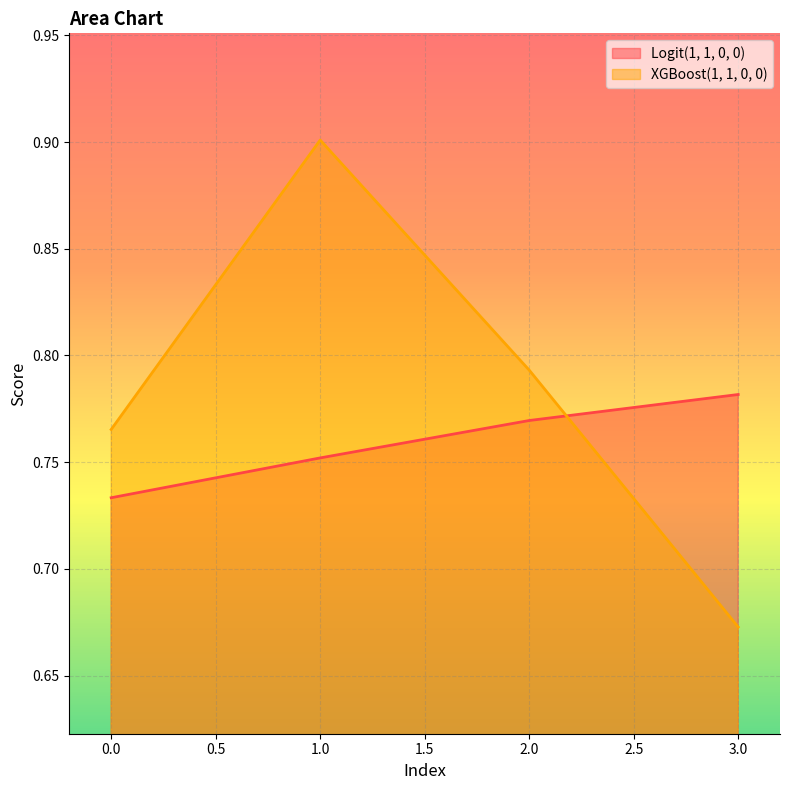

At how many categories does at least one series exceed 0?

4